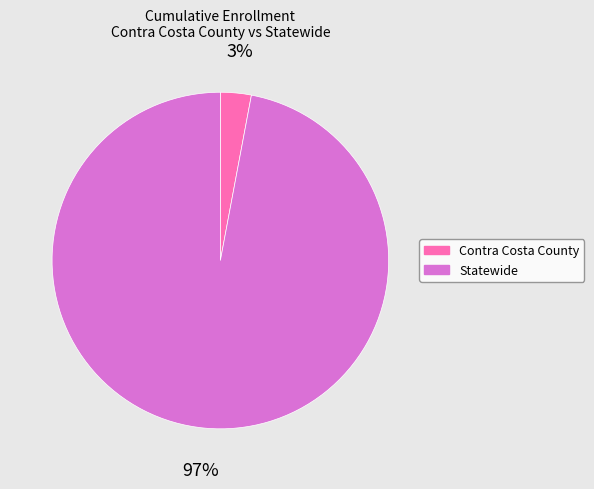

To the nearest percent, what percentage of the pie is Contra Costa County?

3%